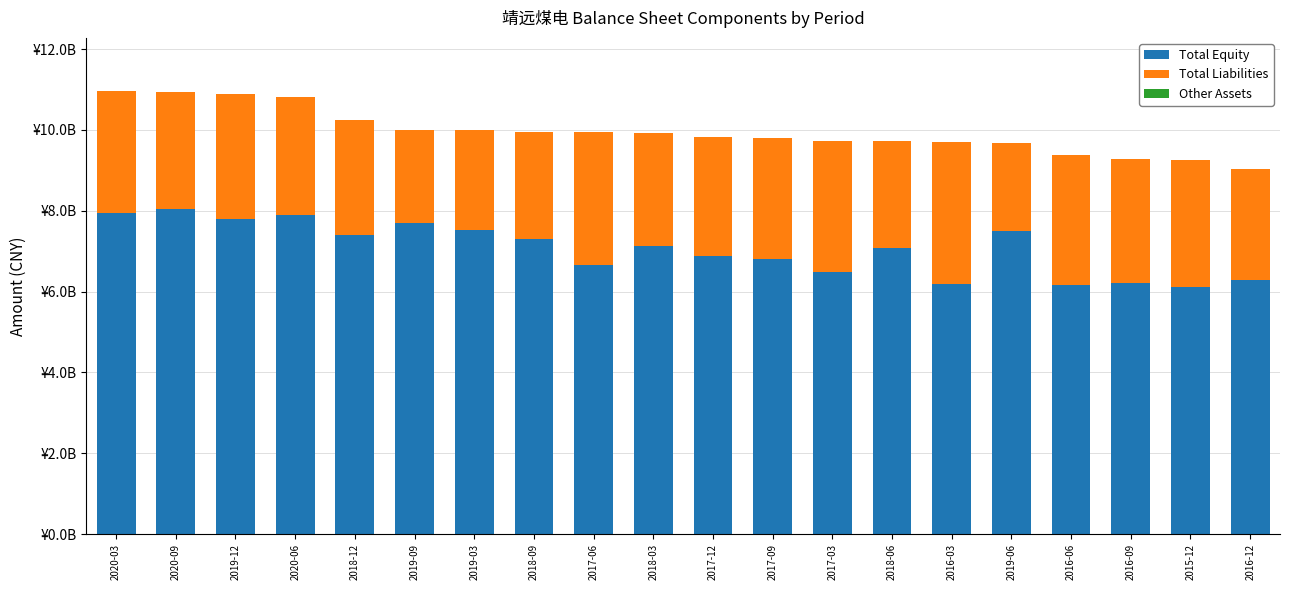

Is it true that Total Equity equals 5202974700.0 at 2020-06?

False